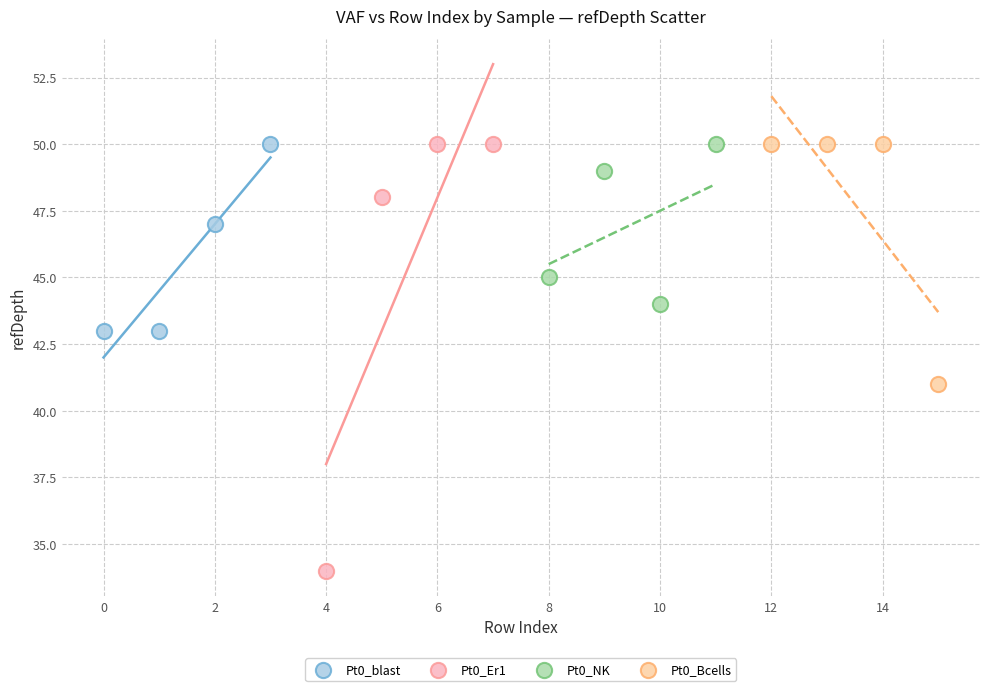

Which series has the largest Y range (max minus min)?

Pt0_Er1